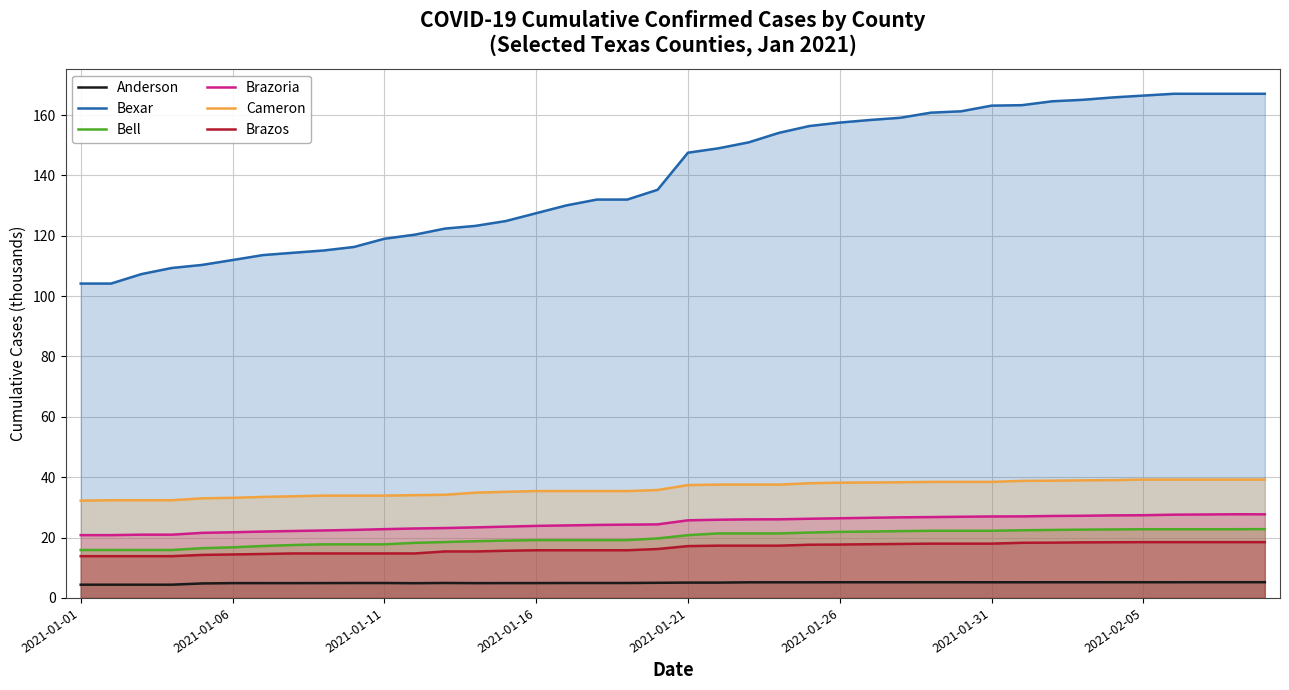

What is the sum of the Cameron values at 37 and 11?

73.3